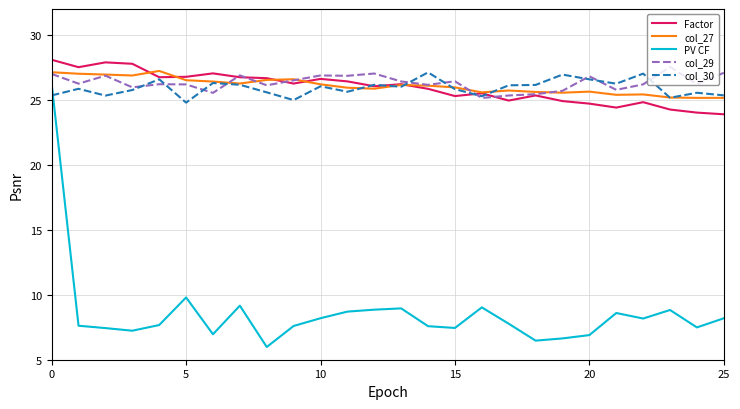

True or false: col_30 and PV CF intersect in this chart.

True